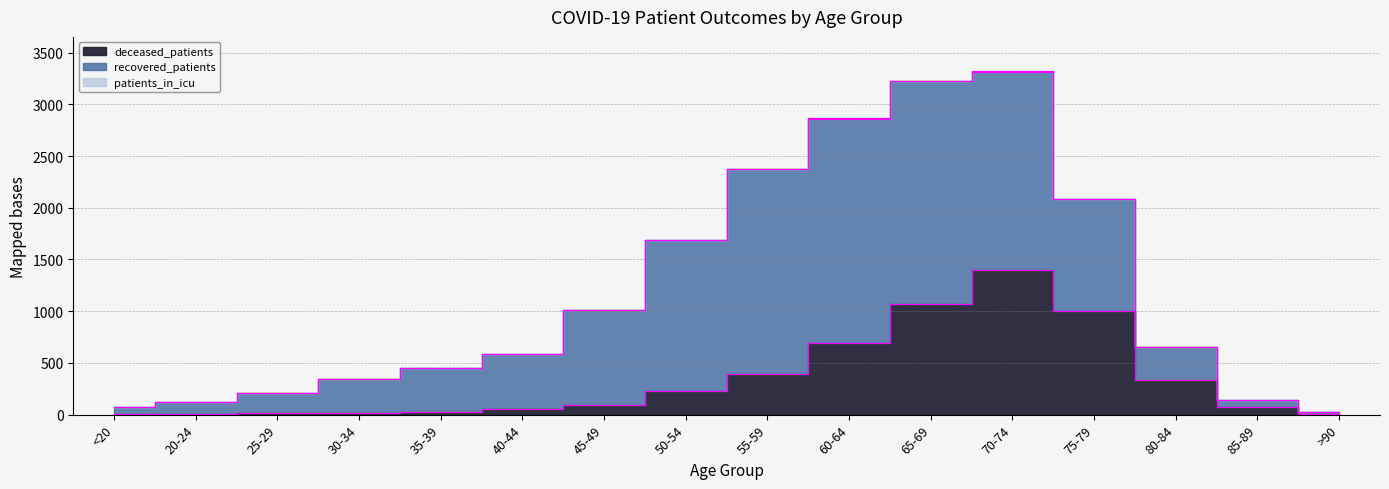

What is the greatest value displayed?

2167